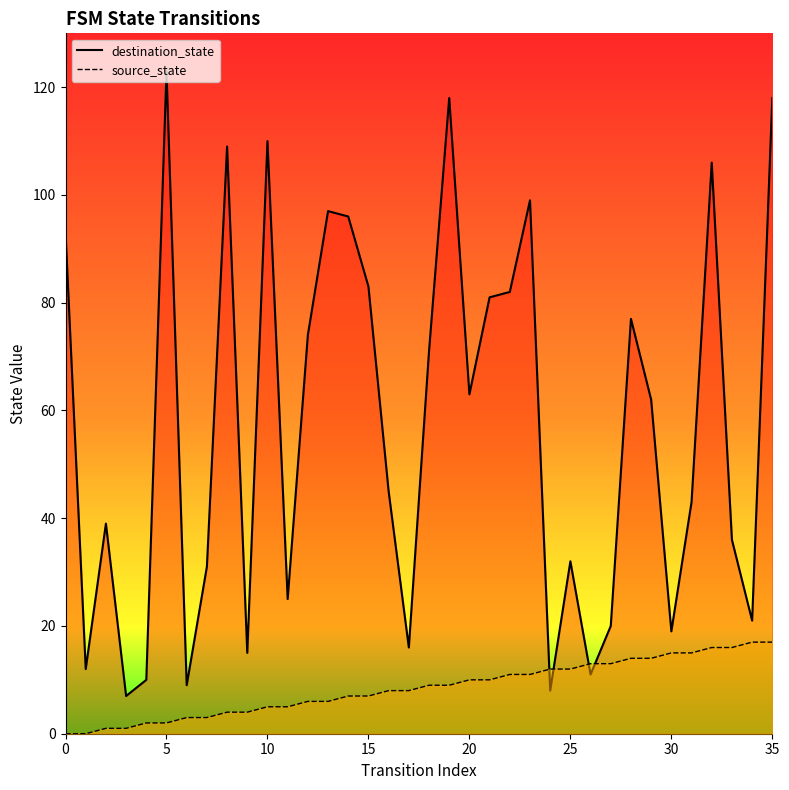

What is the value of the destination_state_line point at the 32nd from the left?

43